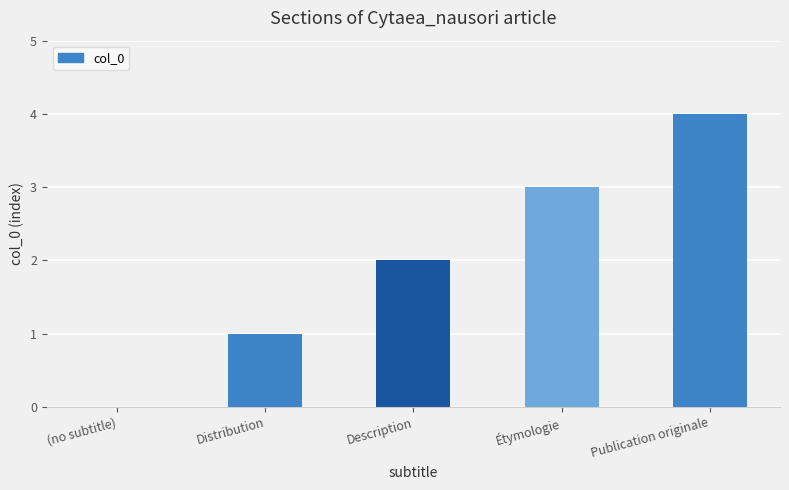

Count the values in the range 1 to 3.

3